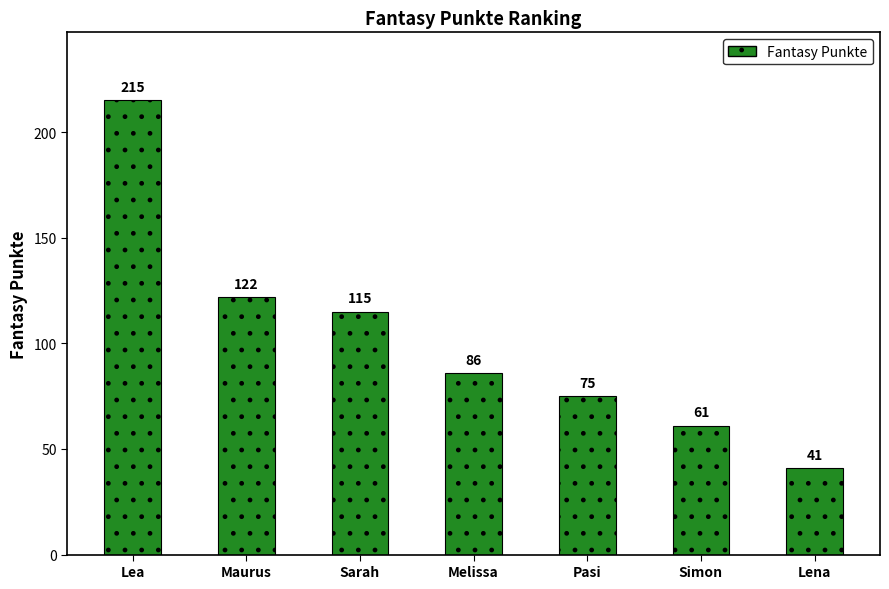

Is it true that the value at Maurus is 30?

False